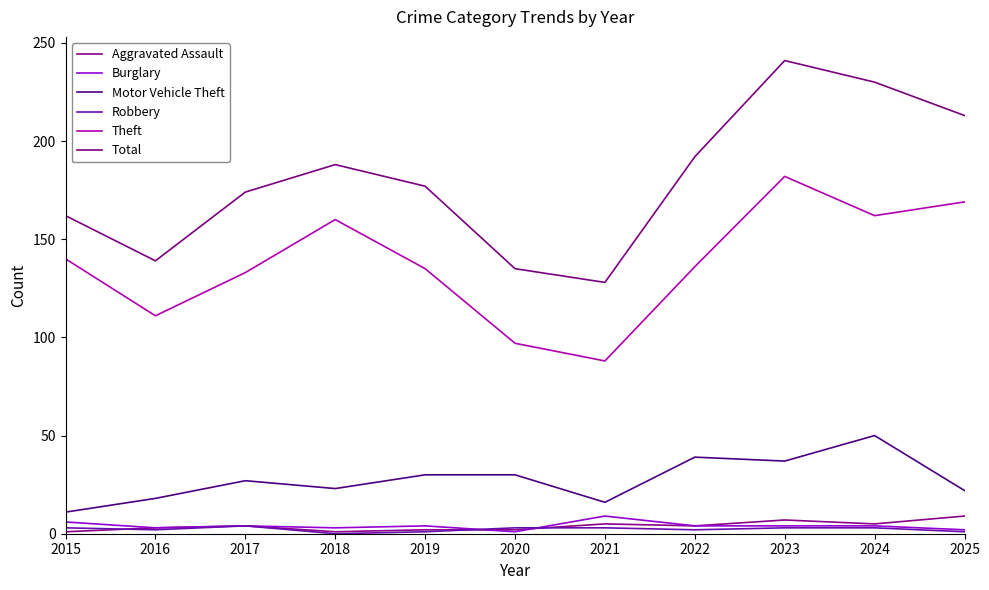

Where is the first local maximum for Total?

2018